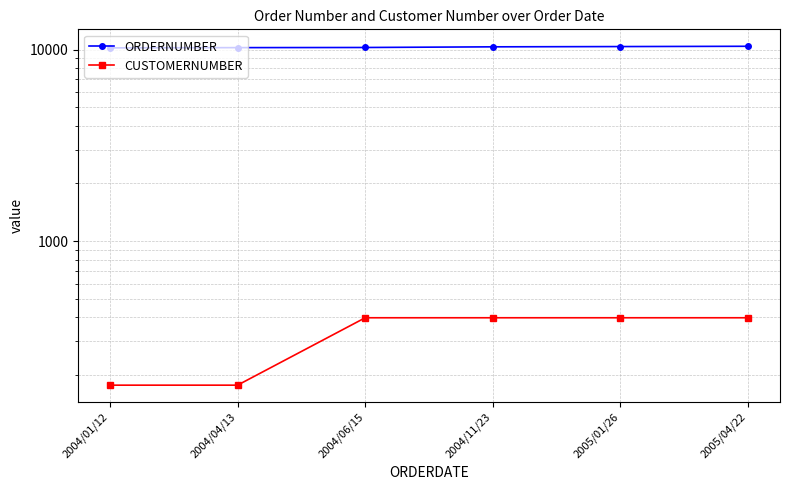

Count the number of categories in the chart.

6